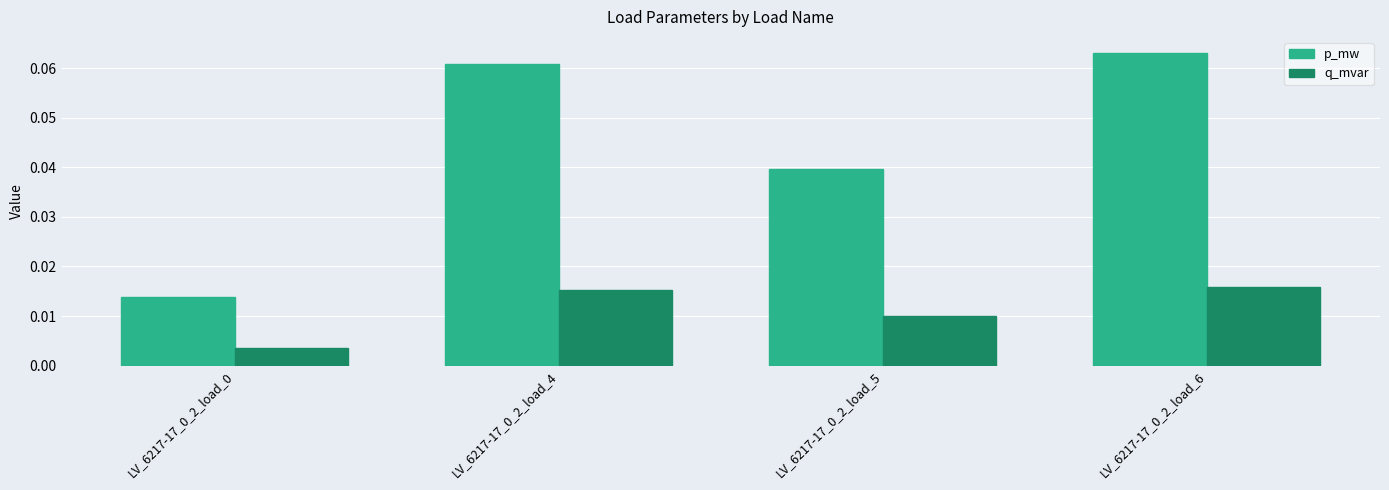

At how many categories does at least one series exceed 0?

4